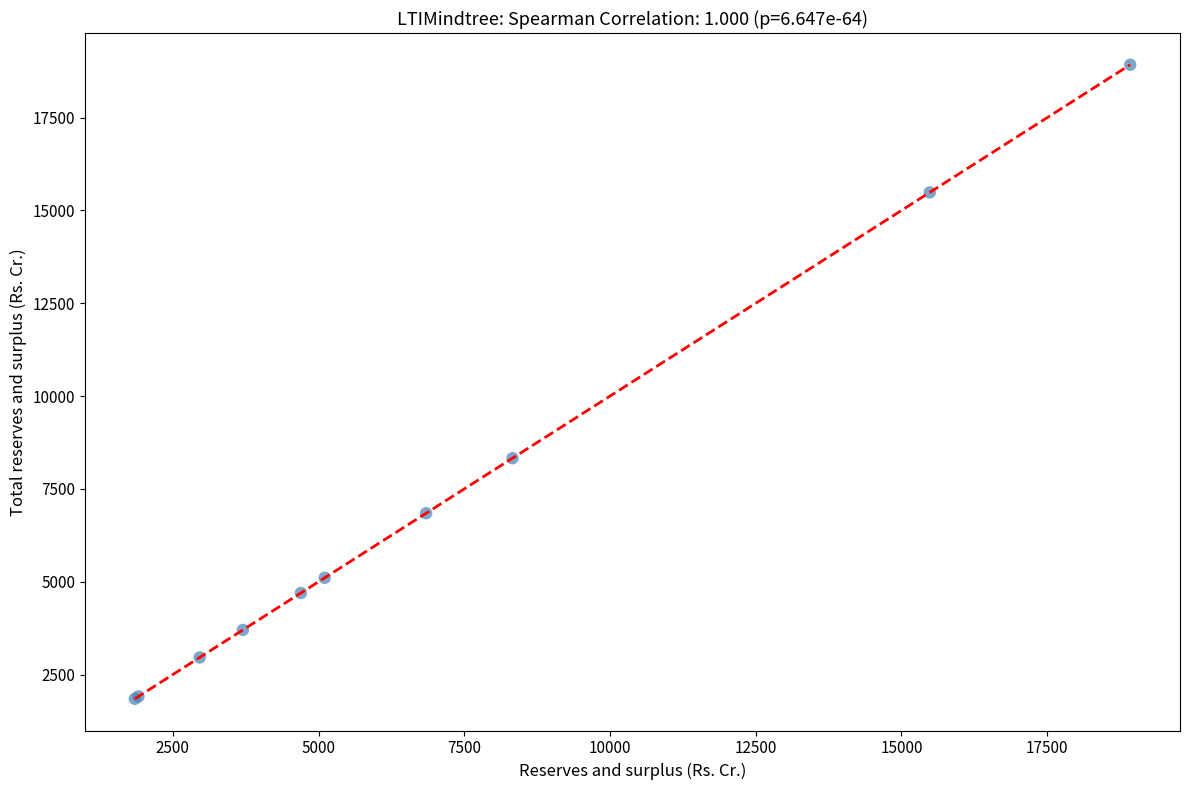

What Y value in the scatter plot is closest to 10385?

8327.1